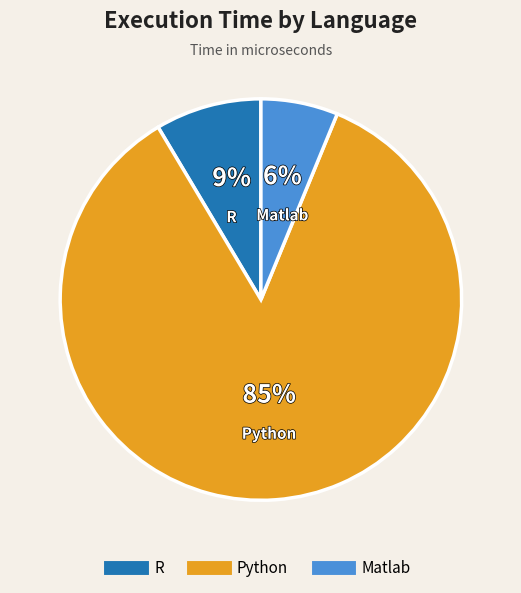

Which category has the smallest portion of the pie?

Matlab